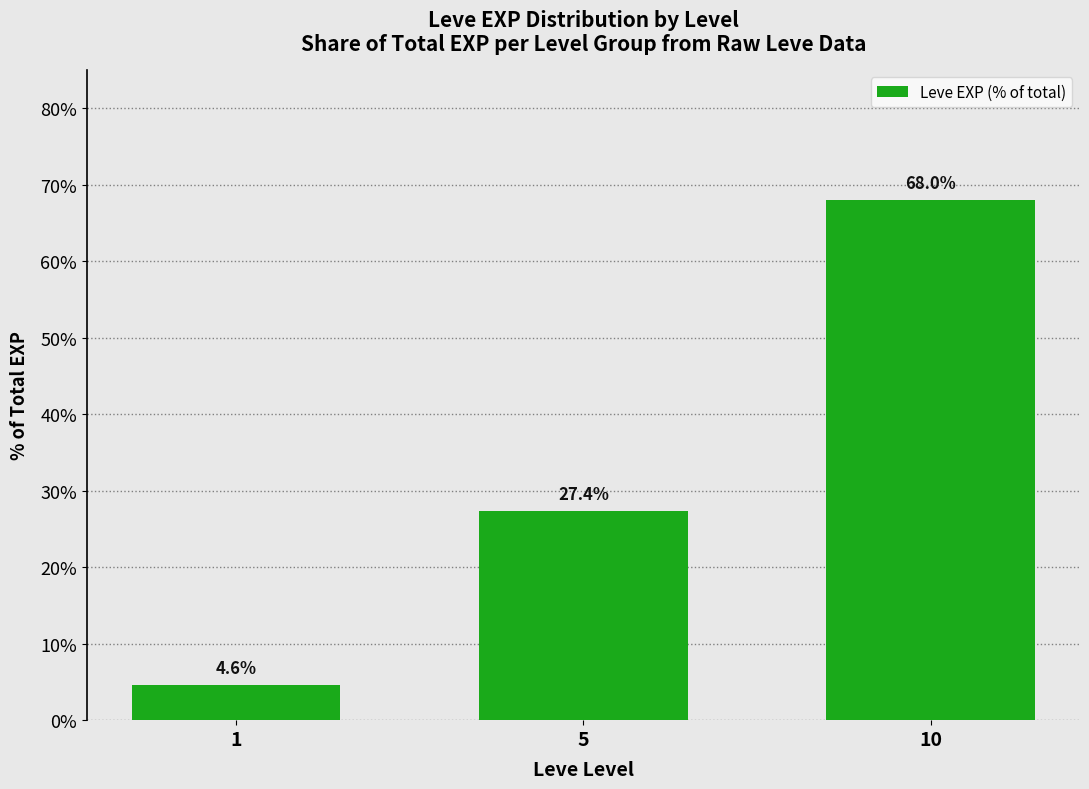

Which has a higher value, 10 or 5?

10